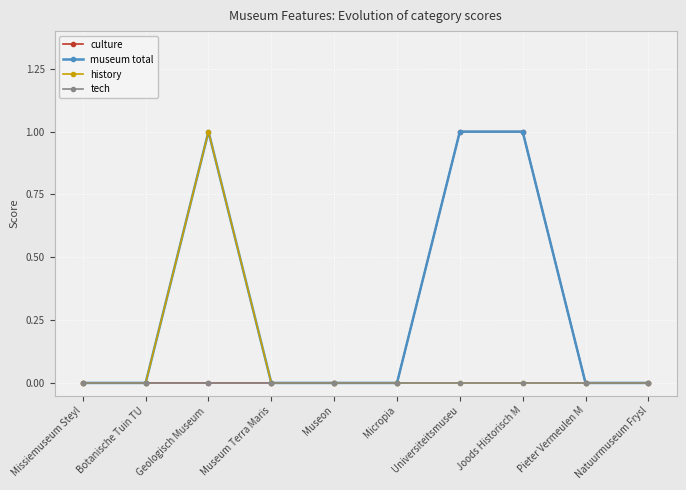

At which category does museum total reach its first local peak?

Geologisch Museum 